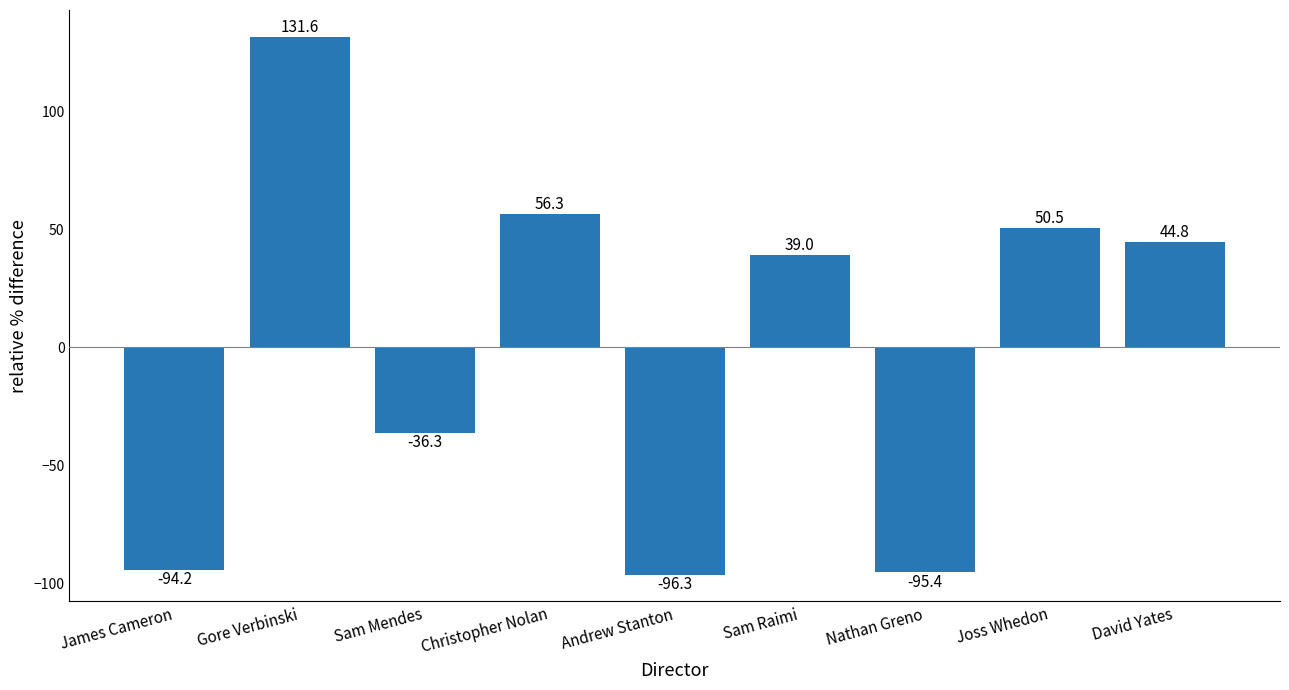

How many values are below zero?

4